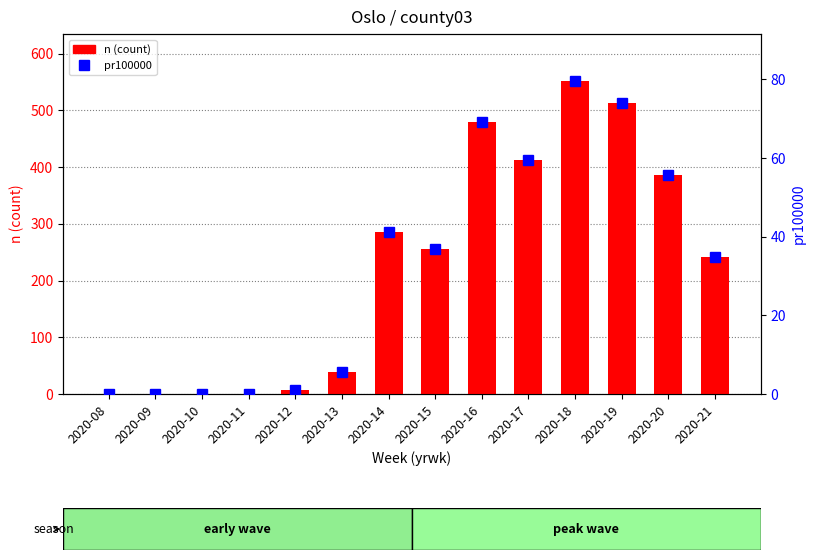

Which series has the largest total across all categories?

n (count)